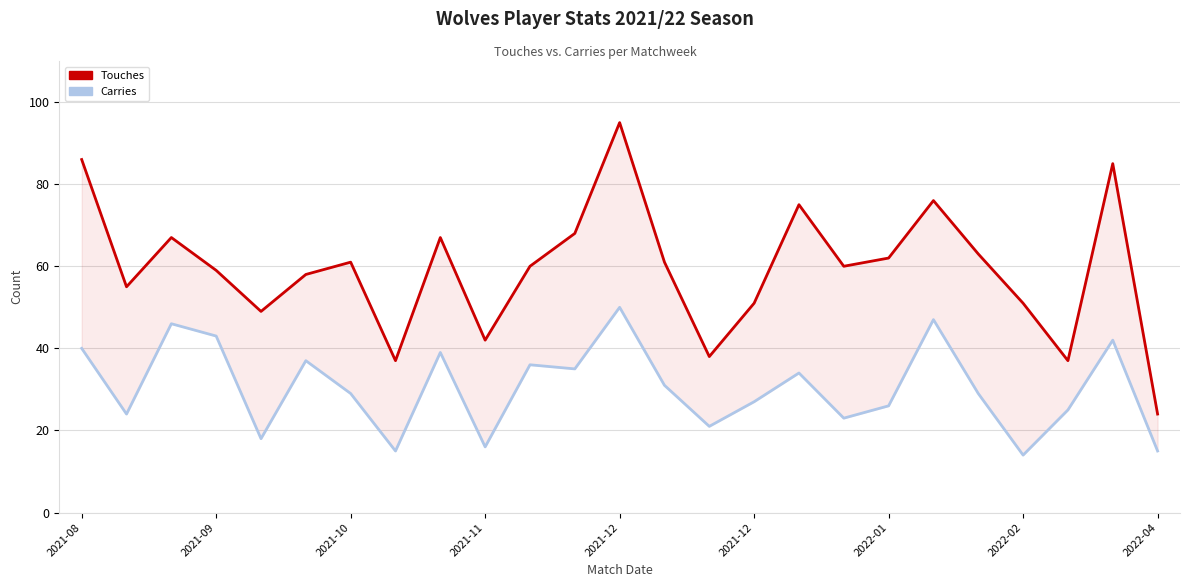

True or false: Touches and Carries cross at least once.

False